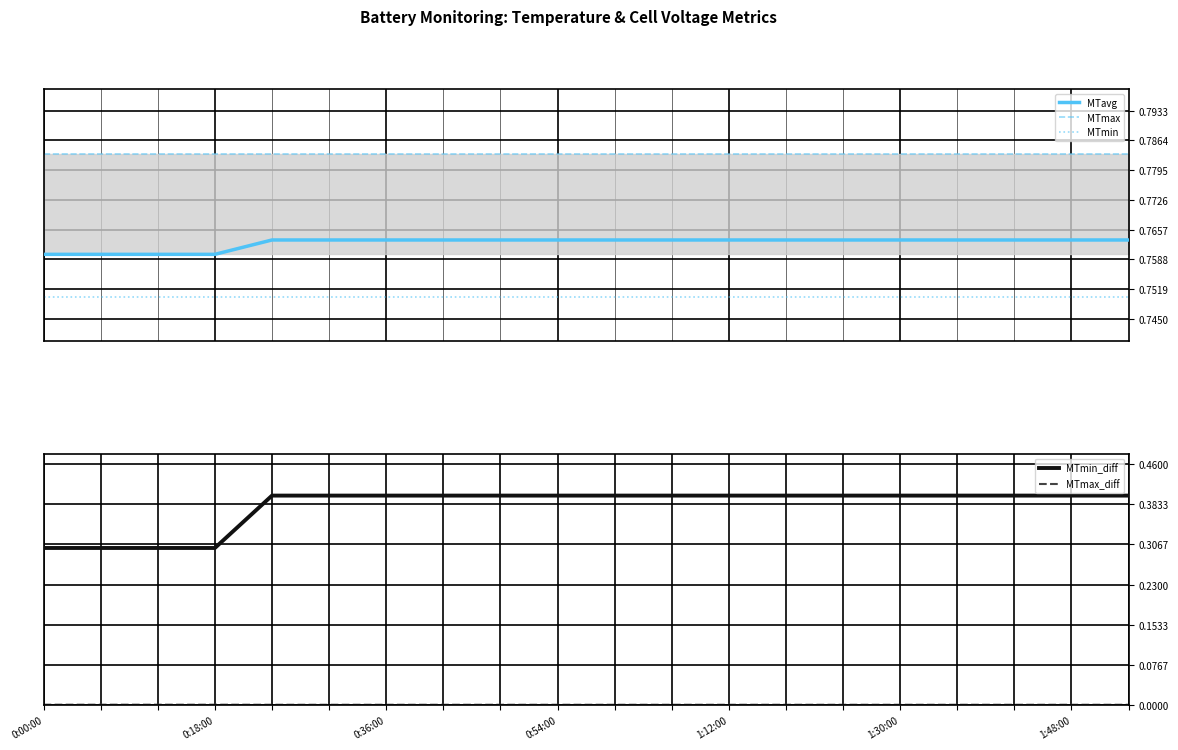

True or false: MTavg and MTmin cross at least once.

False